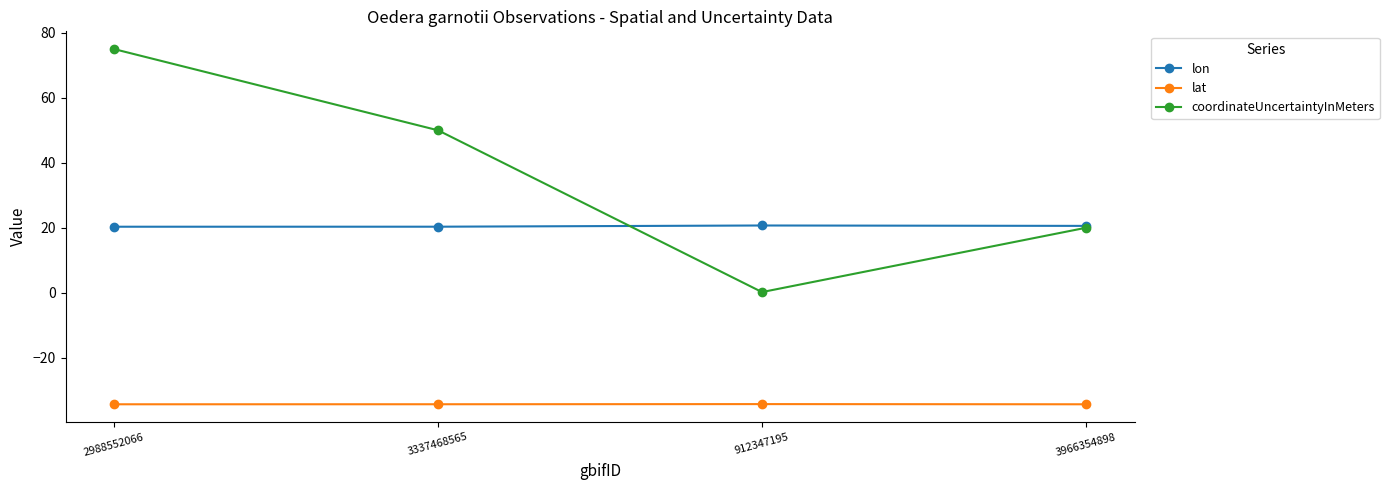

Is this an area chart (filled region under the line)?

No